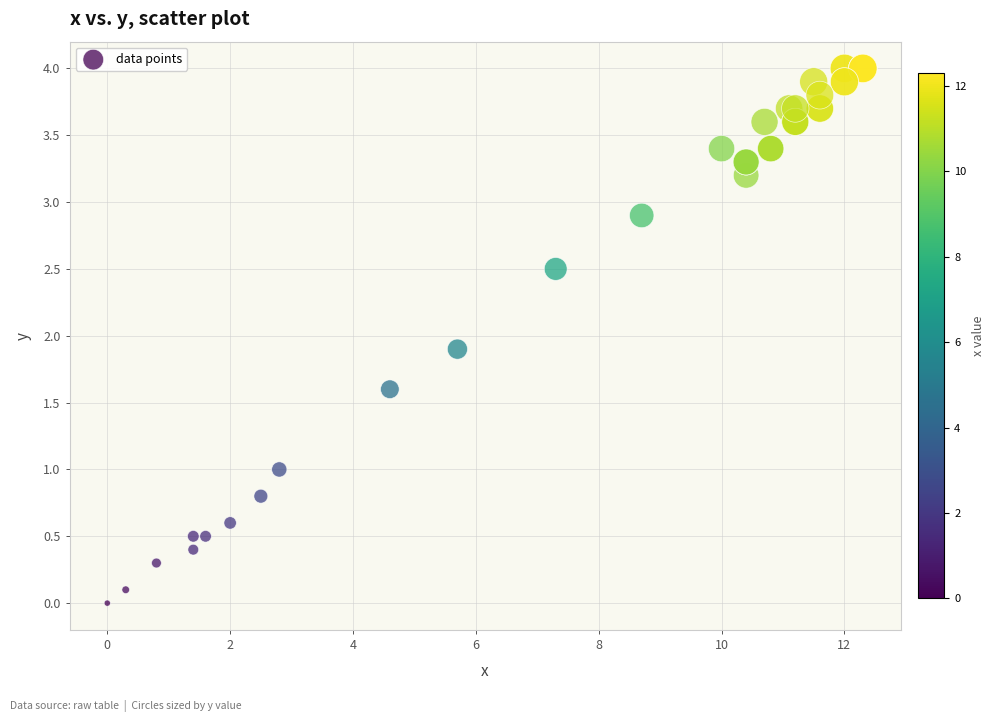

What Y value in the scatter plot is closest to 2?

1.9